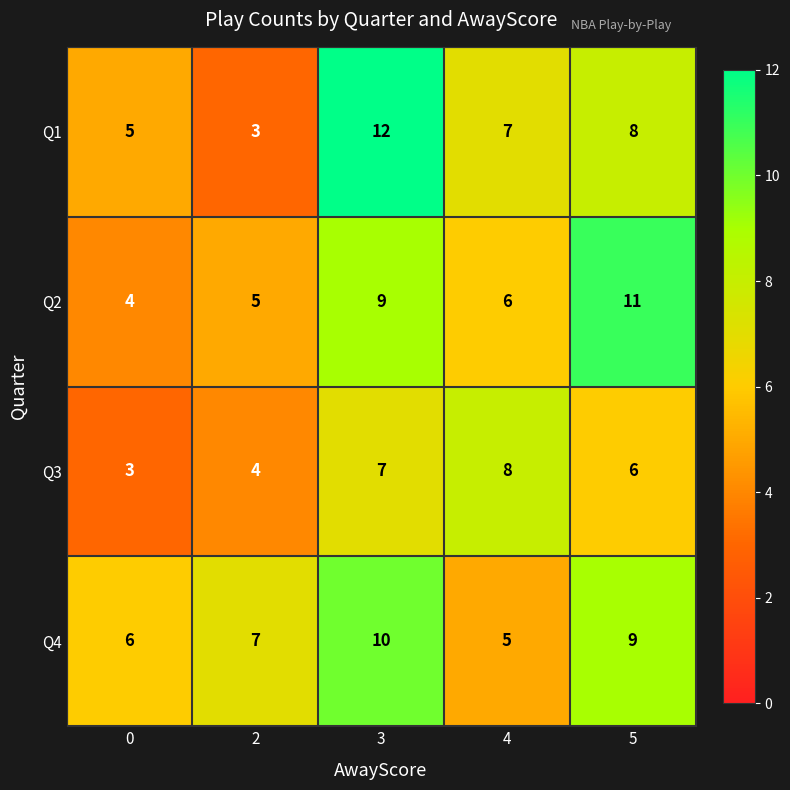

Where is Q1 nearest to the value 7?

4